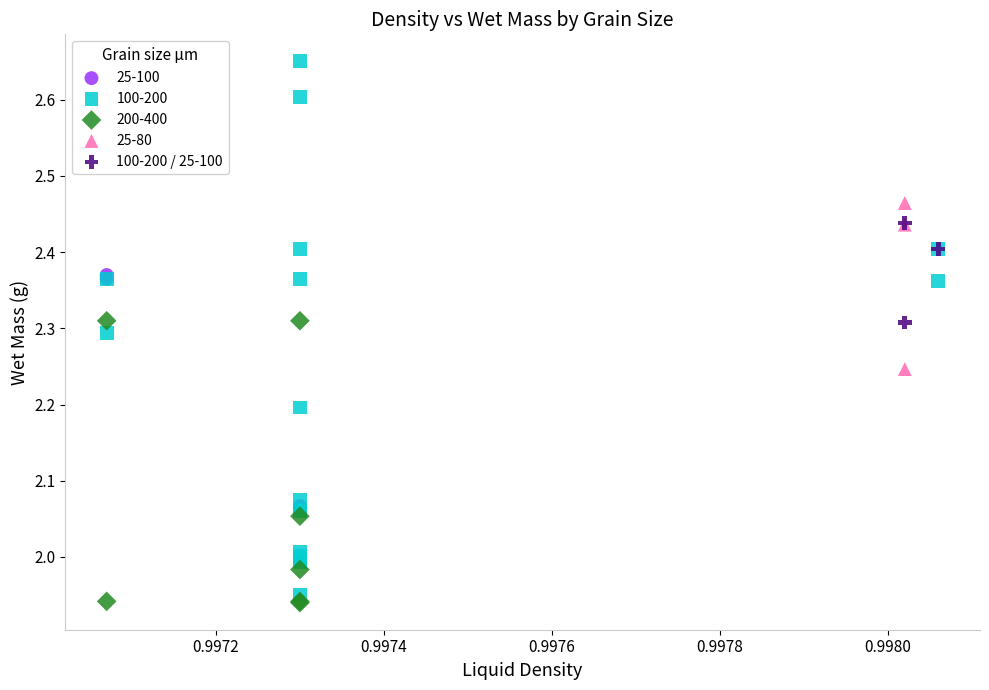

Which series has the largest Y range (max minus min)?

100-200